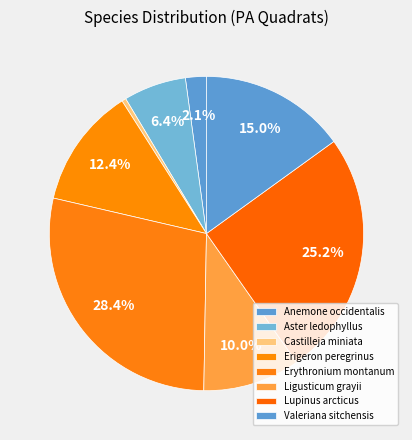

Combined, what portion of the pie is Ligusticum grayii and Anemone occidentalis?

12.1%